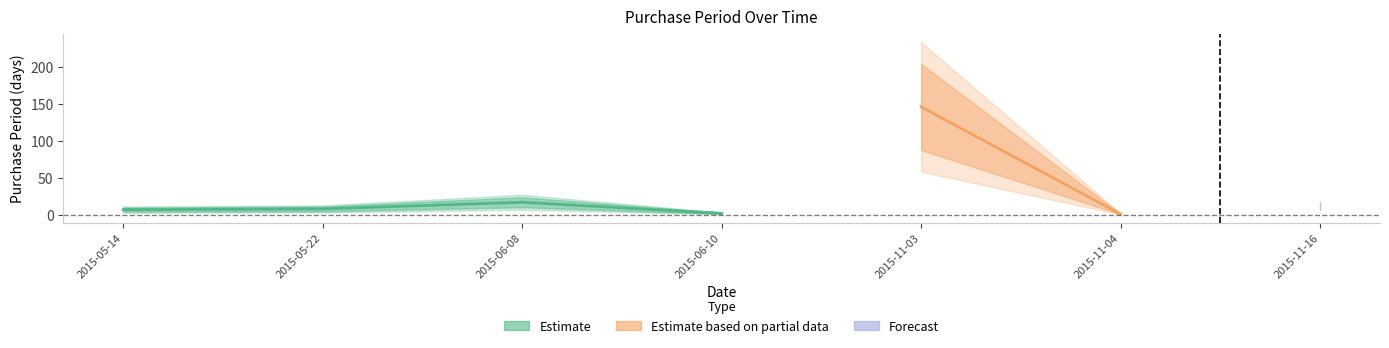

Does the chart have visible grid lines?

No